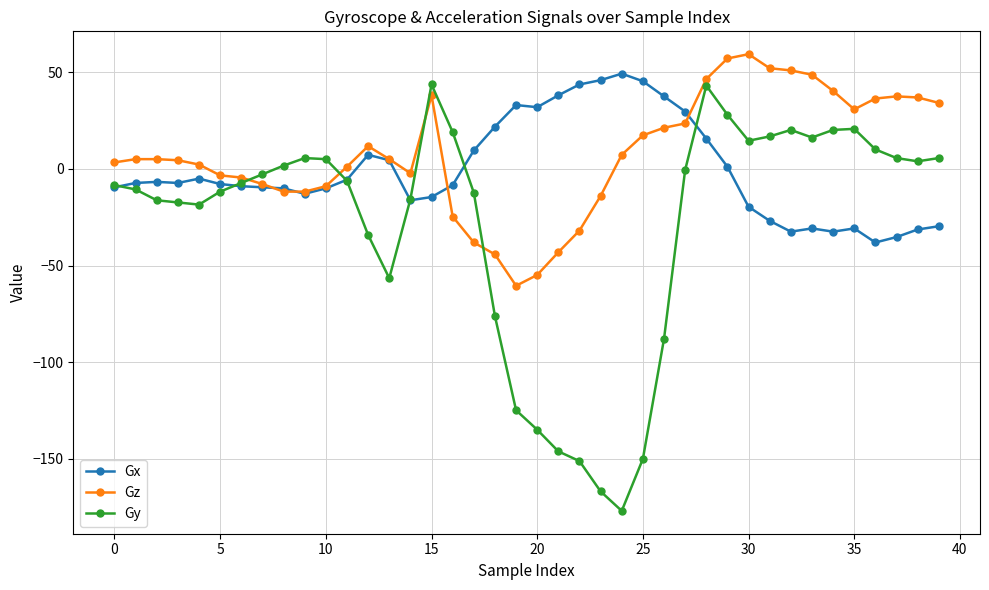

What is the value of the Gy point at the 29th from the left?

43.1